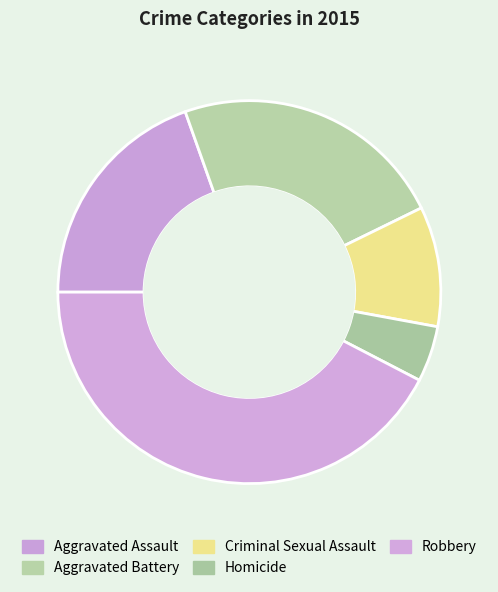

What is the smallest slice in the pie chart?

Homicide